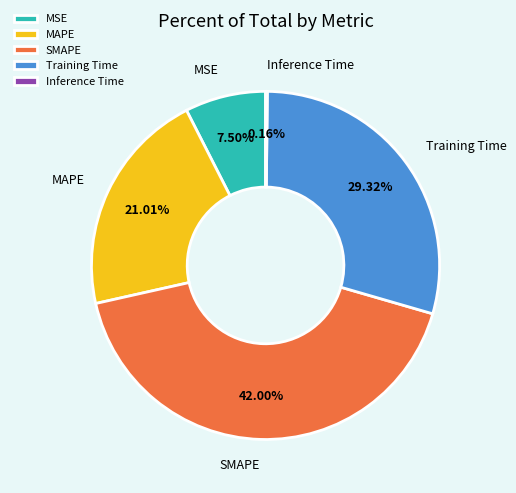

Is MAPE the majority of the pie?

No